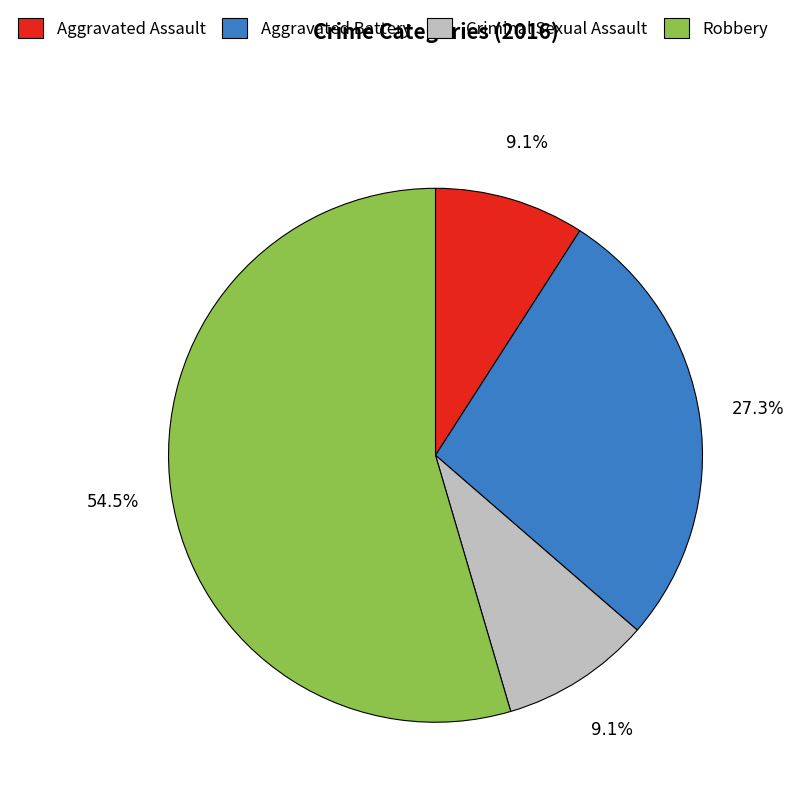

How much of the chart is everything except Criminal Sexual Assault?

90.9%